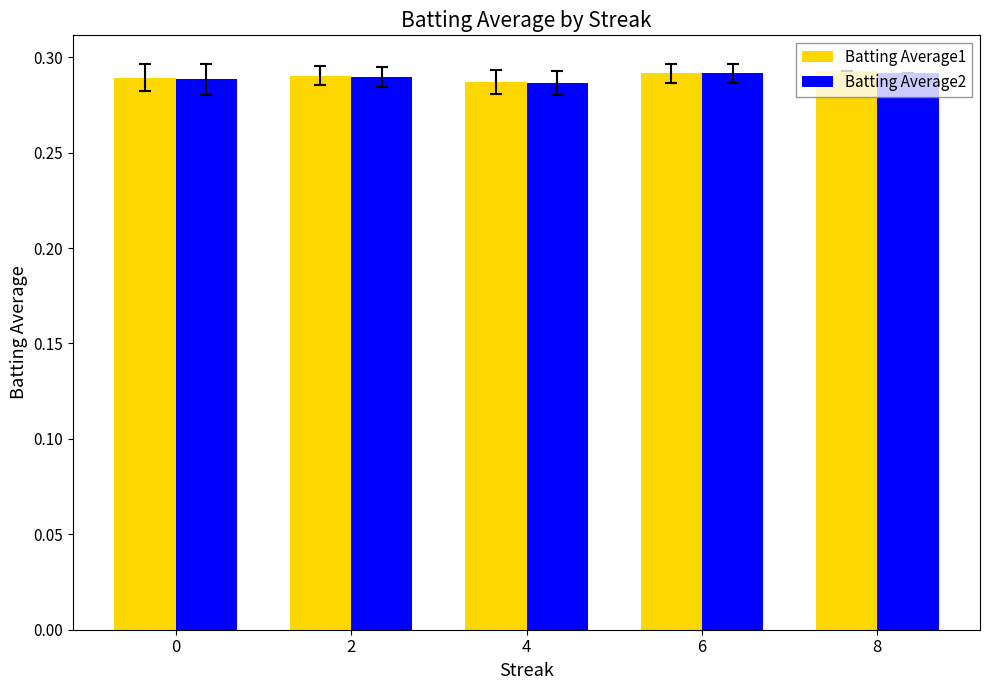

How many Batting Average2 values are between 0 and 1?

5